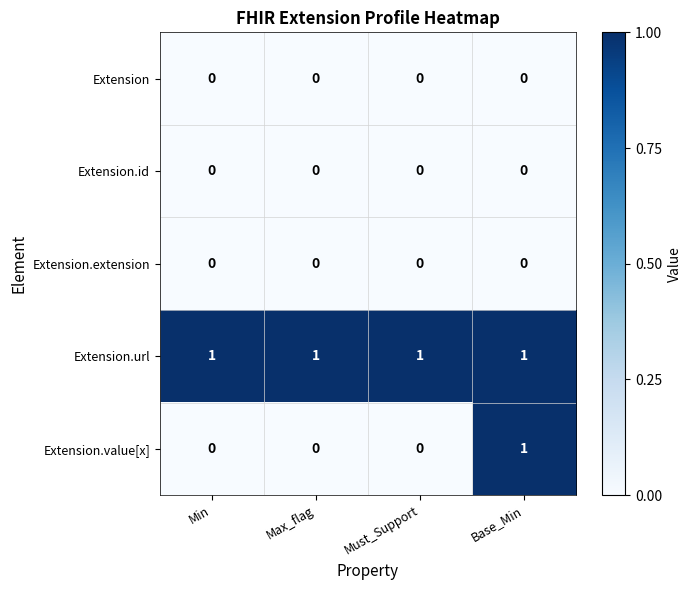

Which series has the largest total across all categories?

Extension.url